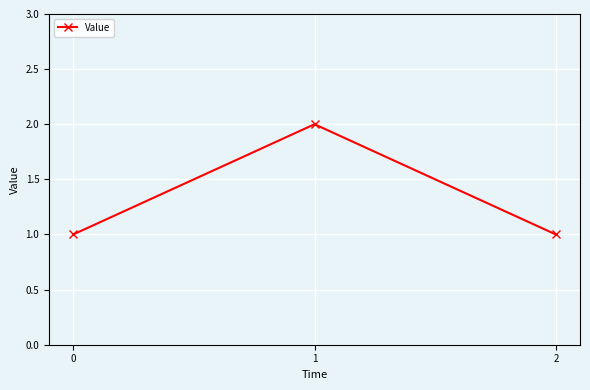

Reading right to left, extract all data points from this chart.

2=1	1=2	0=1